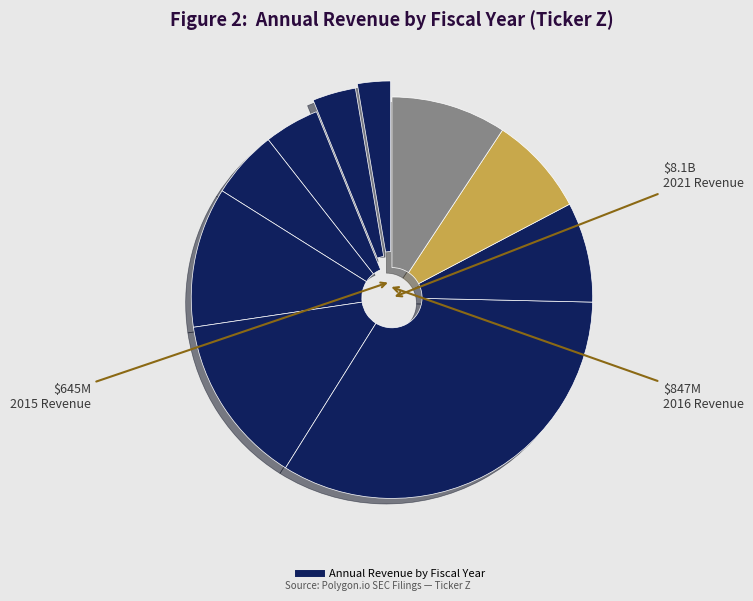

How many slices are in this pie chart?

10